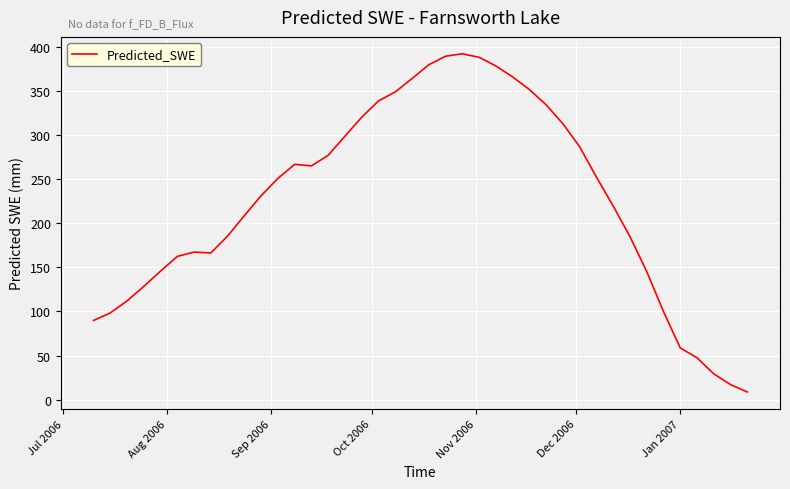

What is the greatest value displayed?

391.8